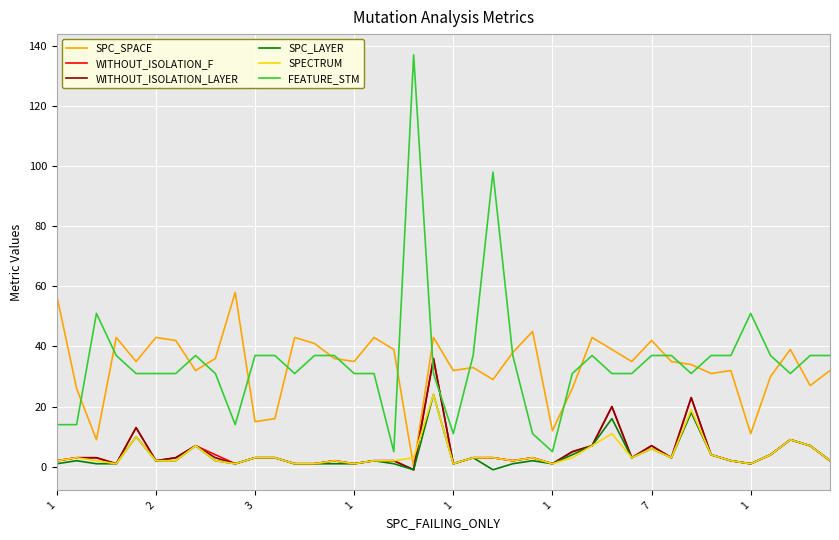

Which series has the largest range (max minus min)?

FEATURE_STM